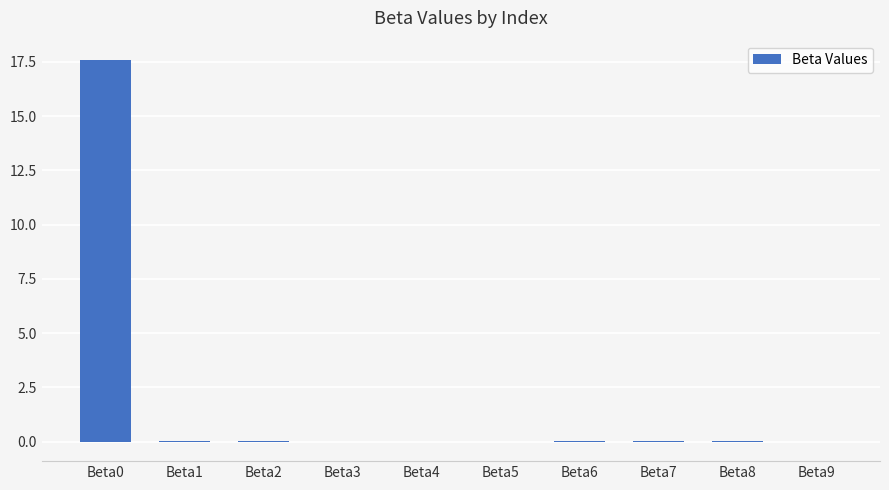

Count the number of data series in this chart.

1